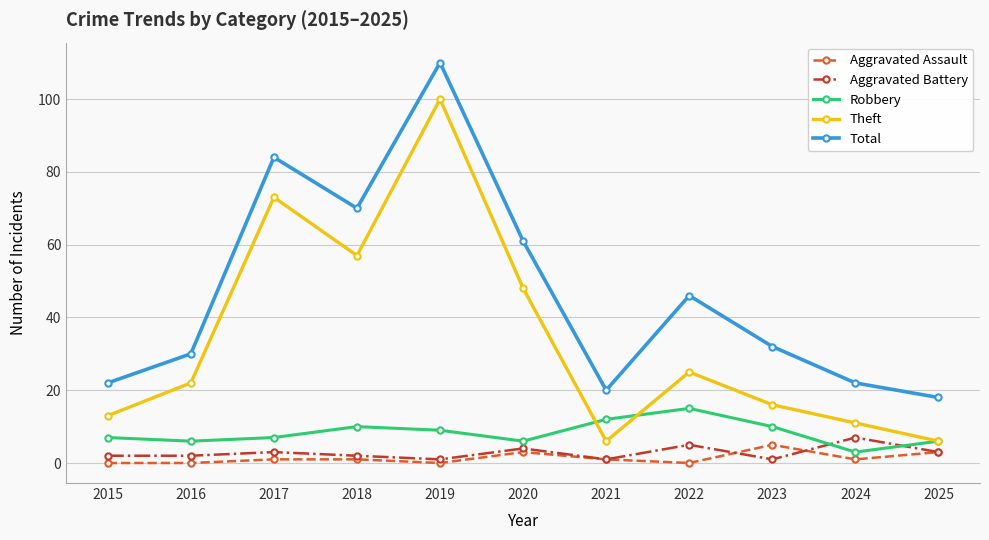

Does the chart have visible grid lines?

Yes